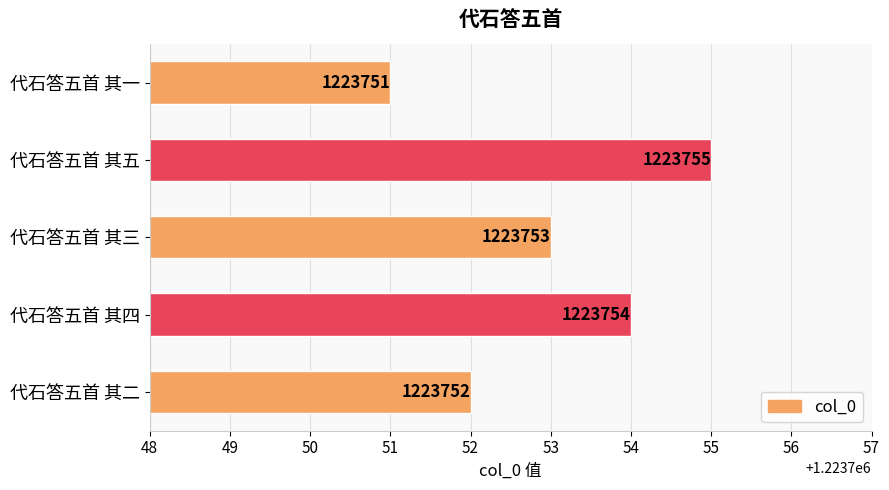

How many data points does each series have?

5